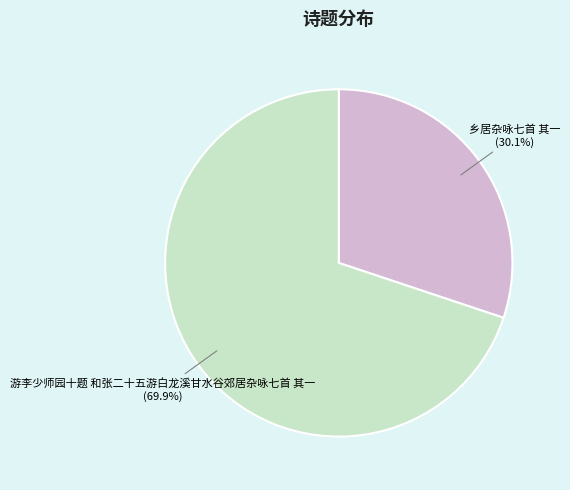

To the nearest percent, what is the combined percentage of 乡居杂咏七首 其一 and 游李少师园十题 和张二十五游白龙溪甘水谷郊居杂咏七首 其一?

100%